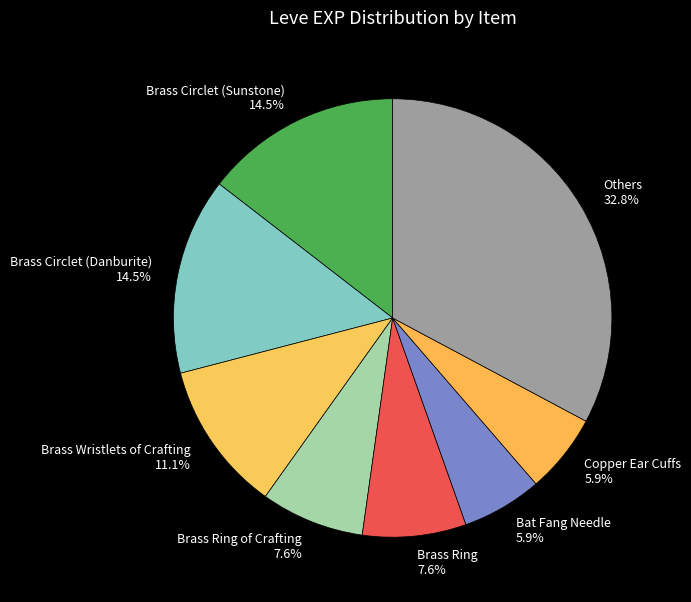

How much of the chart is everything except Bat Fang Needle?

94.1%